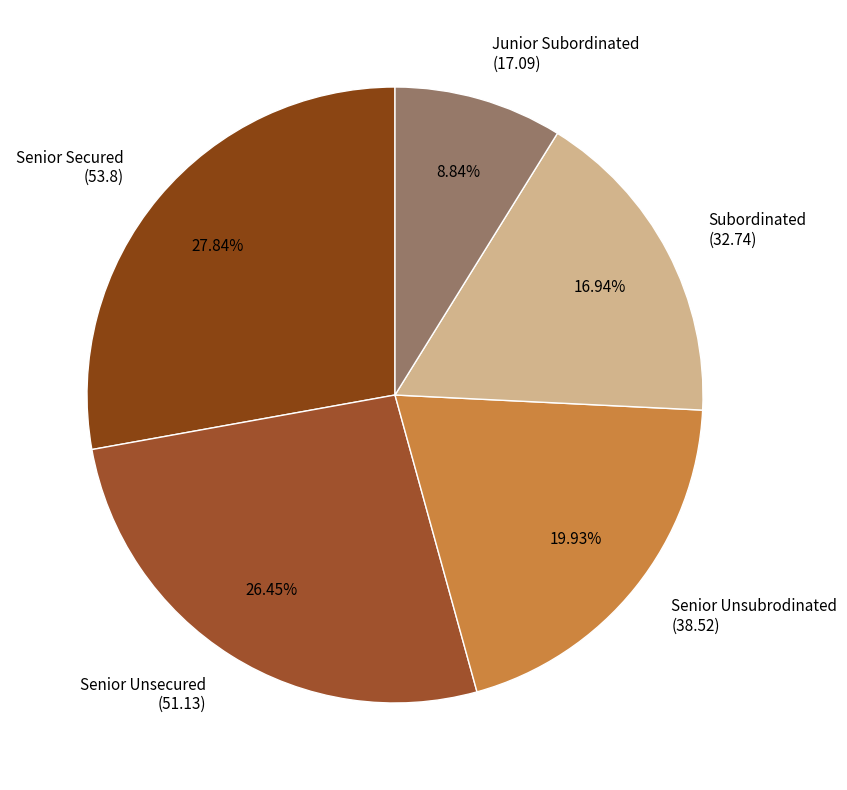

Approximately how many times larger is the value at Senior Unsubrodinated compared to Subordinated?

1.2